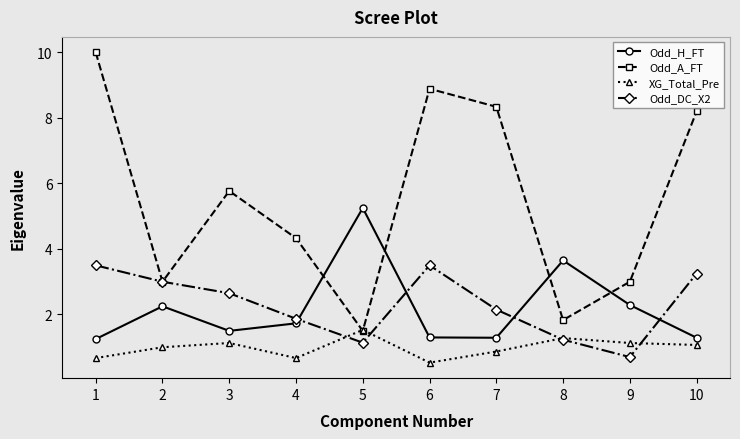

What is the value of the Odd_H_FT point at the 6th from the left?

1.3